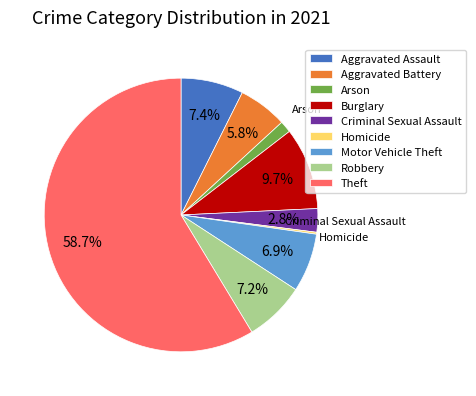

Which category accounts for the majority?

Theft